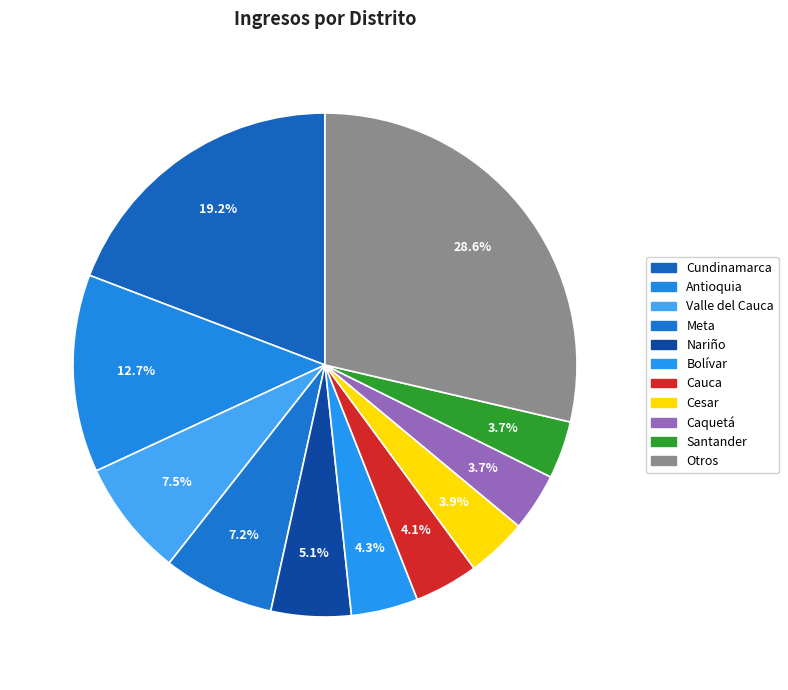

Which category has the biggest portion of the pie?

Otros